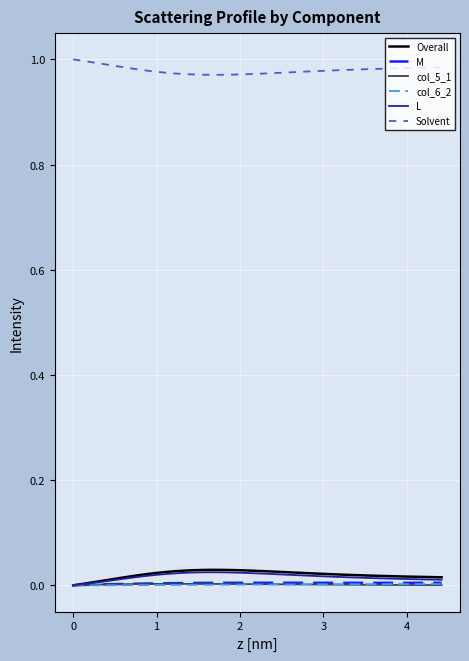

Which series has the largest total across all categories?

Solvent